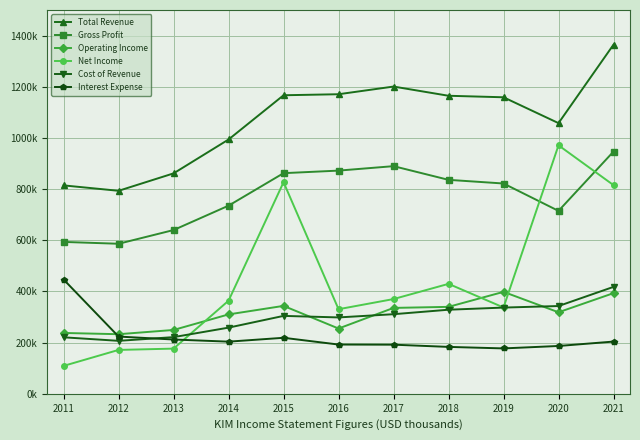

List the series in order of their peak value, lowest first.

Operating Income, Cost of Revenue, Interest Expense, Gross Profit, Net Income, Total Revenue